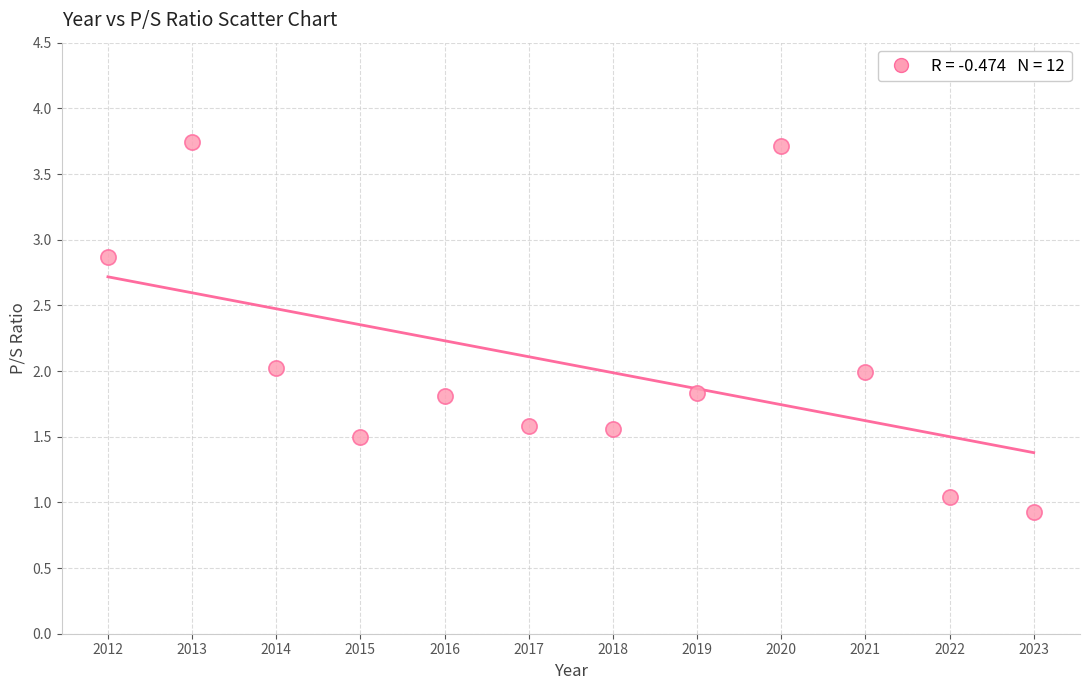

What is the average X value?

2017.5